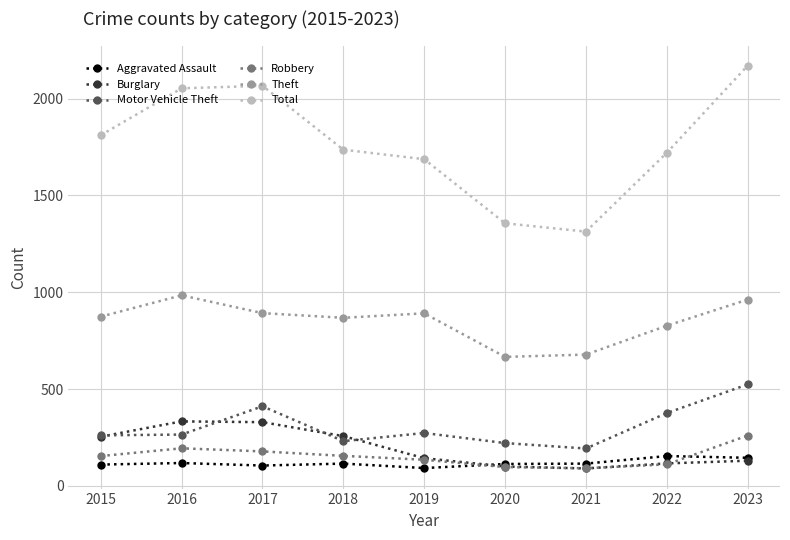

What is the maximum value for Burglary?

333